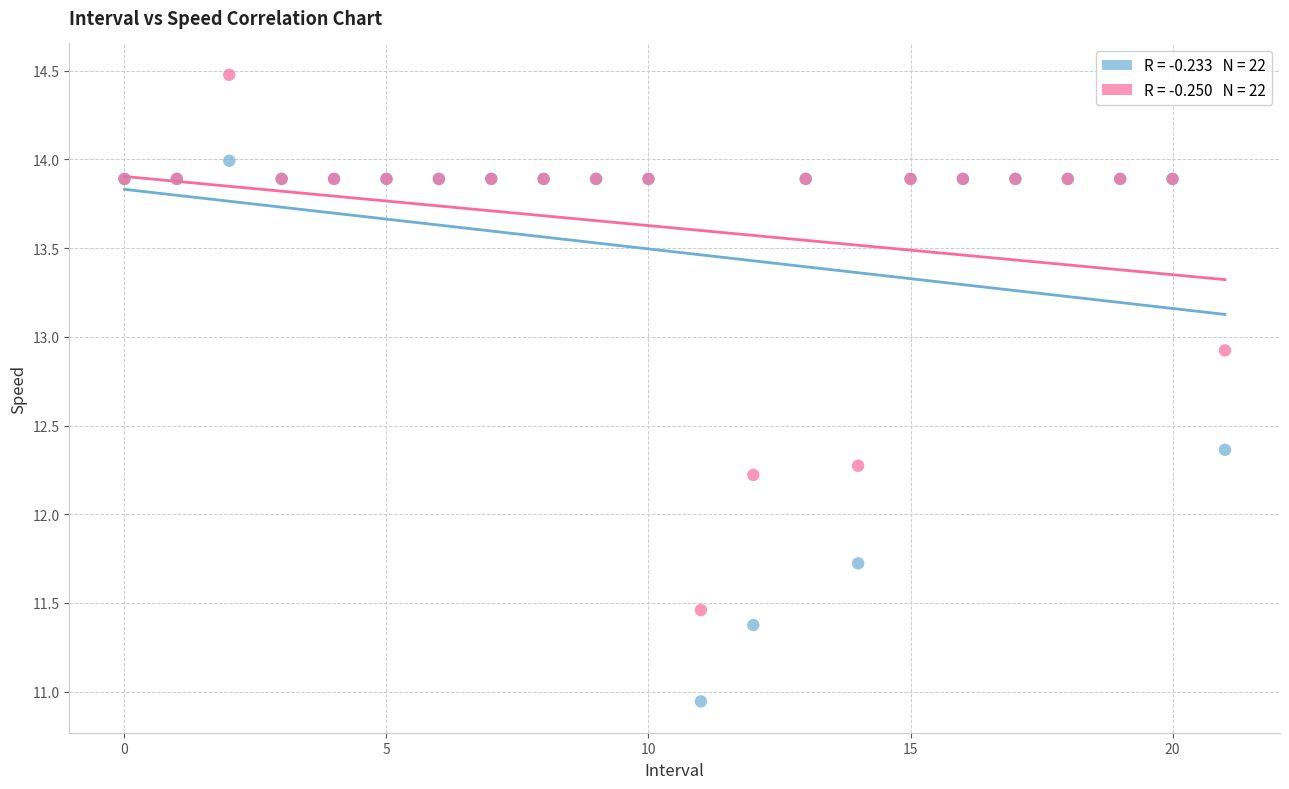

Across all series, what Y value is closest to 12?

12.2